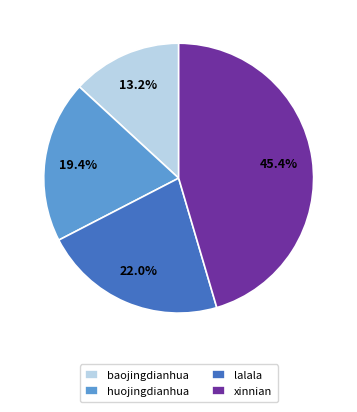

Combined, what portion of the pie is lalala and xinnian?

67.4%